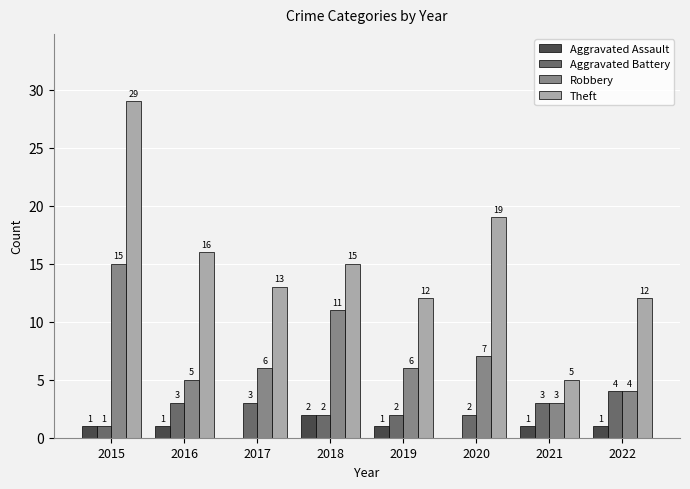

The value of Aggravated Battery at 2021 is 3. True or false?

True